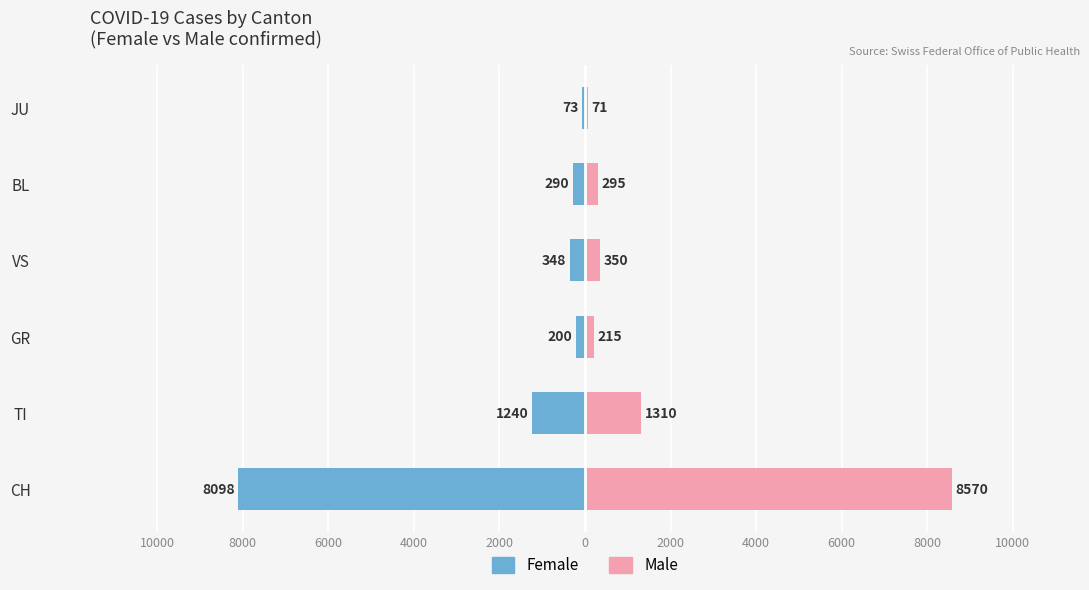

At JU, list the series in order from largest to smallest.

Male, Female